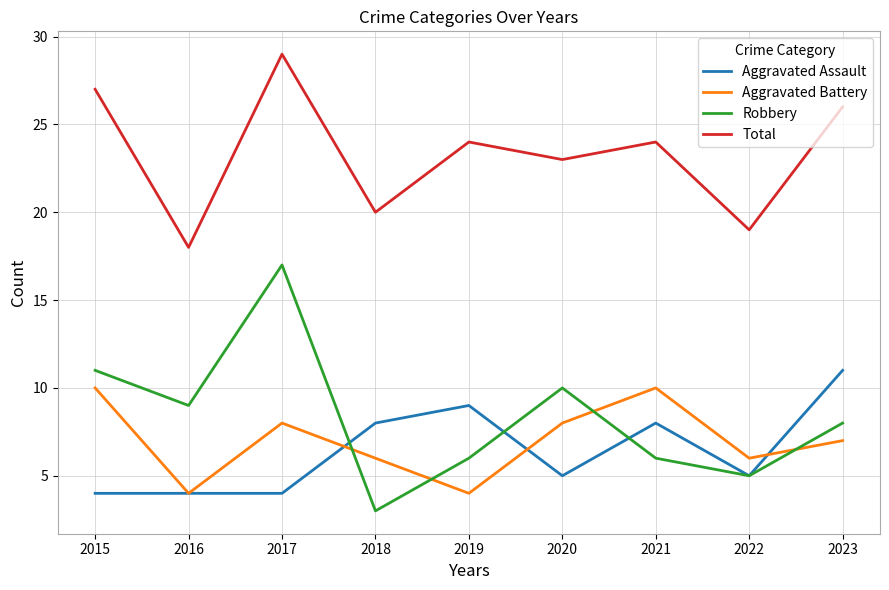

Does the chart have visible grid lines?

Yes